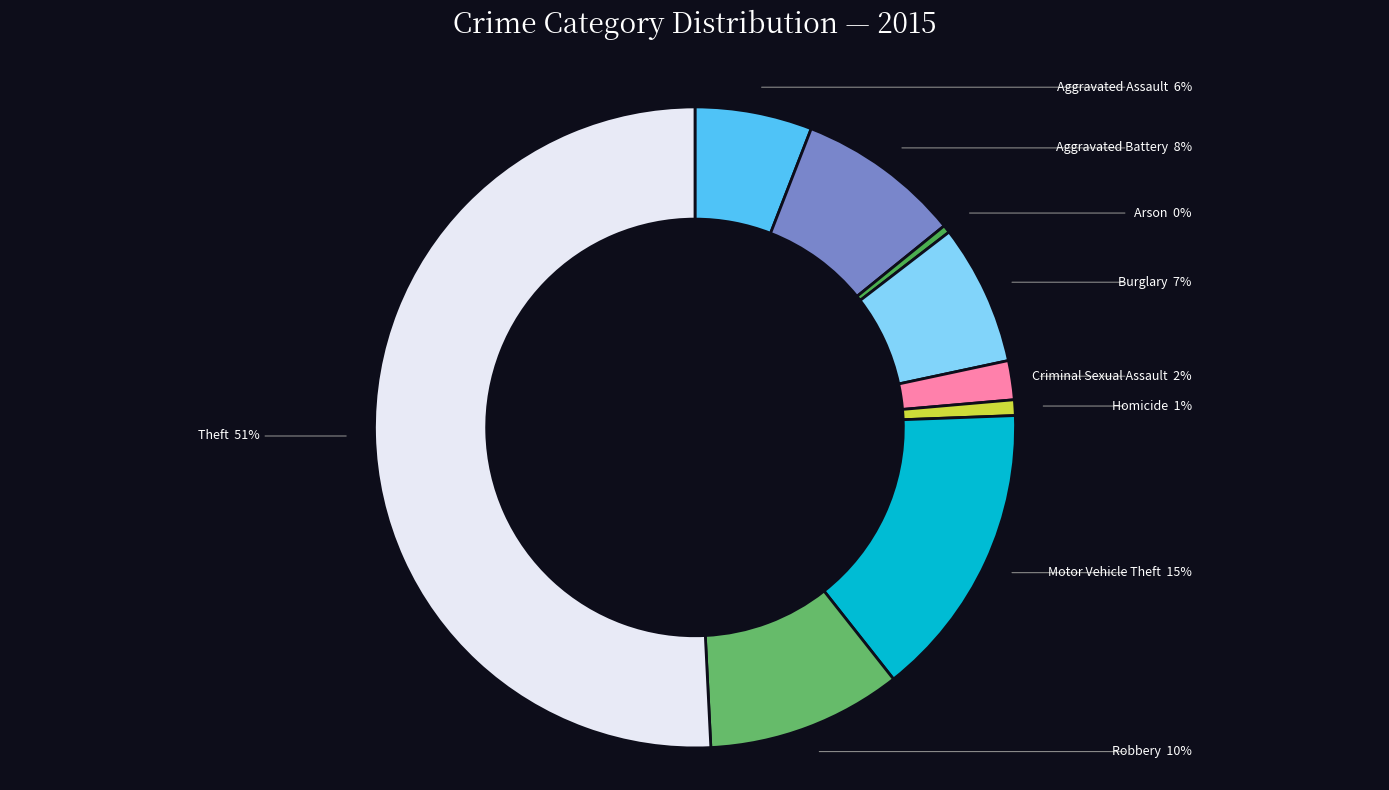

Which category has the biggest portion of the pie?

Theft